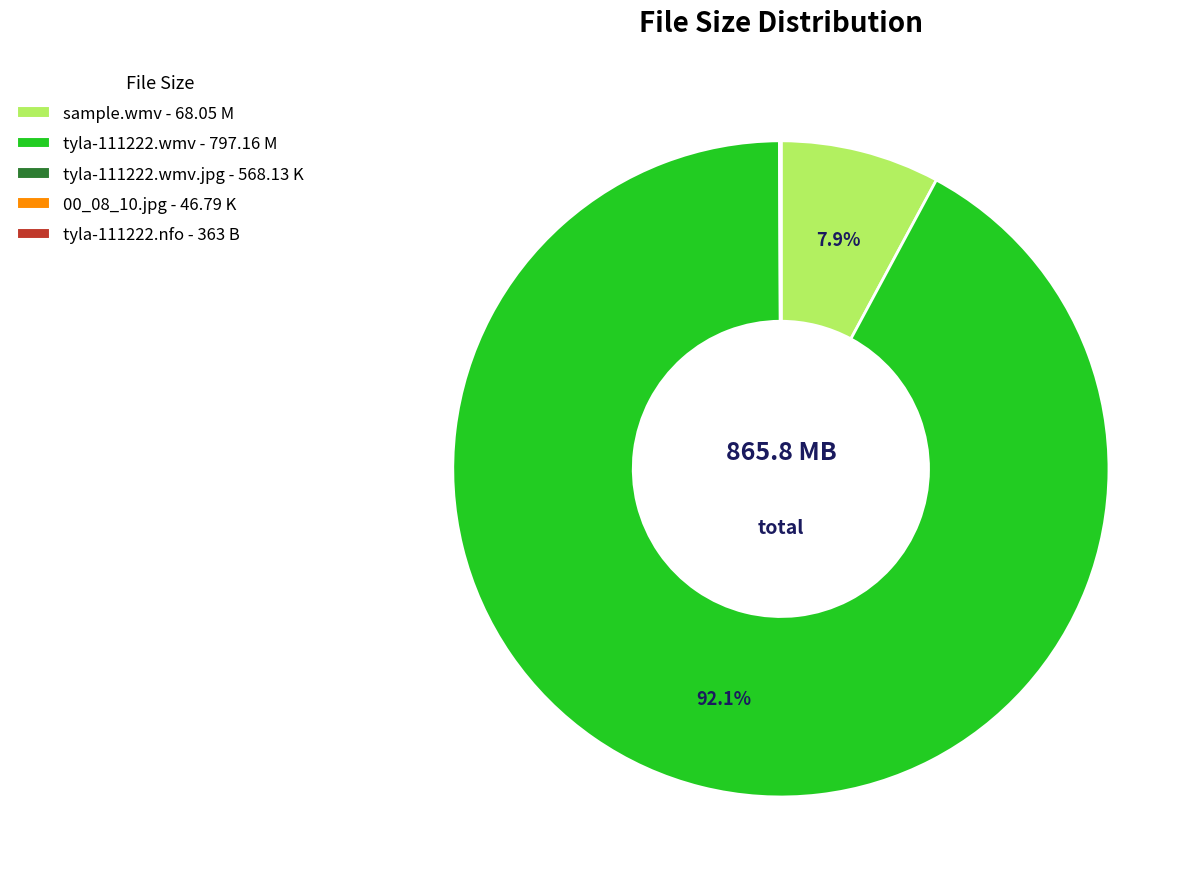

Which slice represents more than half of the pie?

tyla-111222.wmv - 797.16 M